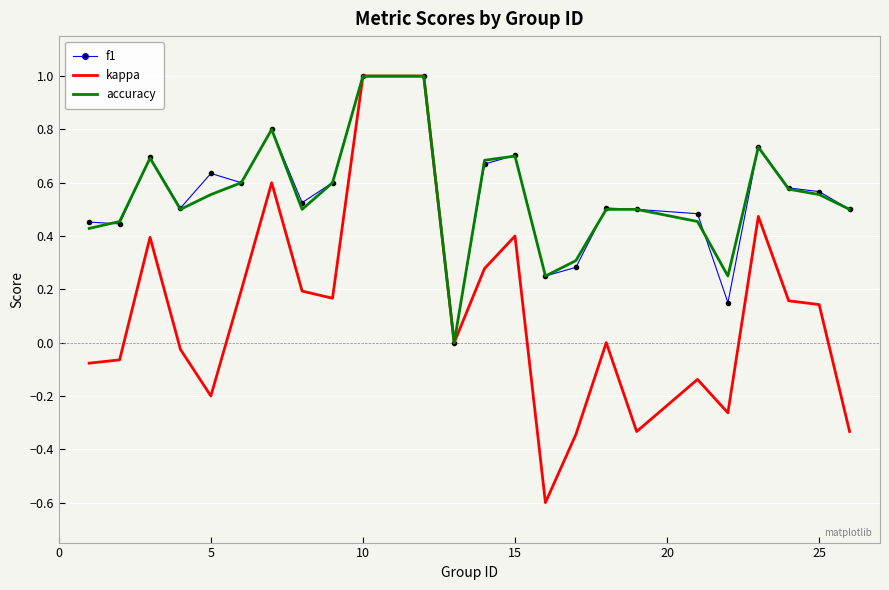

What is the sum of all f1 values?

13.2